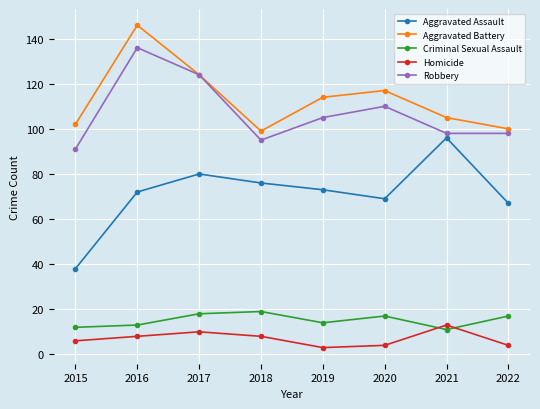

What are all the series names shown in the legend?

Aggravated Assault, Aggravated Battery, Criminal Sexual Assault, Homicide, Robbery